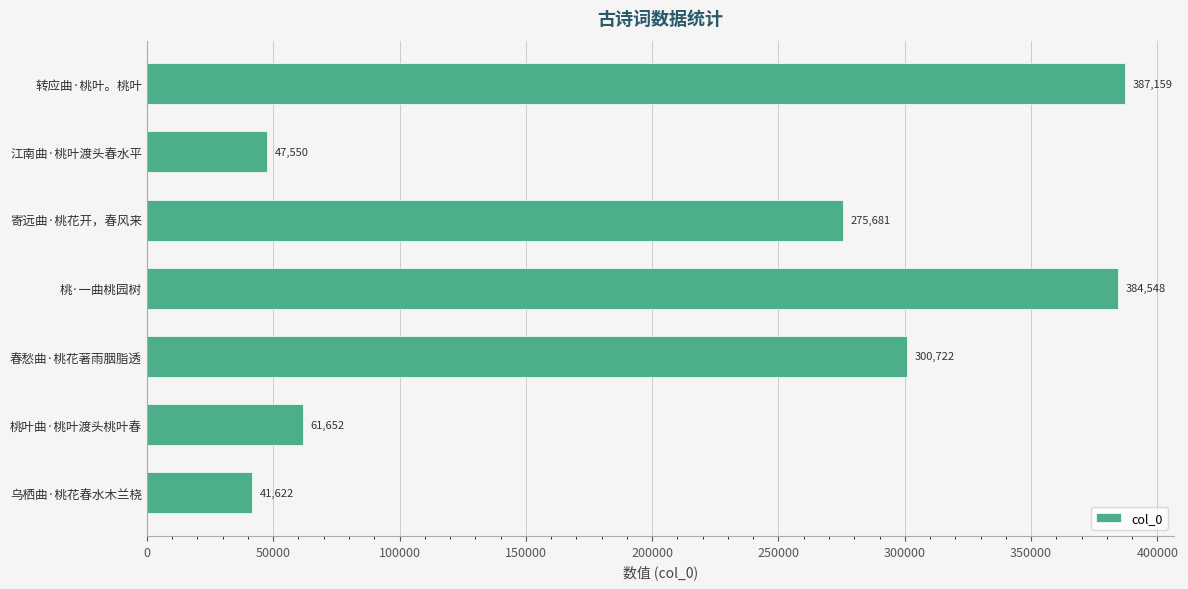

List the labels in order of value, smallest first.

乌栖曲·桃花春水木兰桡, 江南曲·桃叶渡头春水平, 桃叶曲·桃叶渡头桃叶春, 寄远曲·桃花开，春风来, 春愁曲·桃花著雨胭脂透, 桃·一曲桃园树, 转应曲·桃叶。桃叶